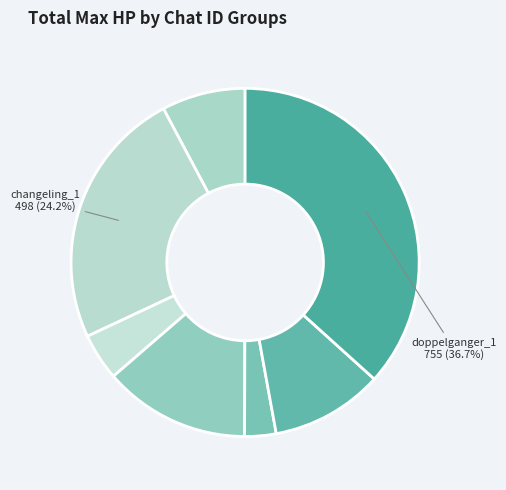

Count the number of slices in the pie.

7